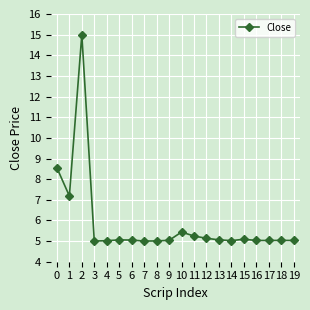

What is the smallest value displayed?

5.0